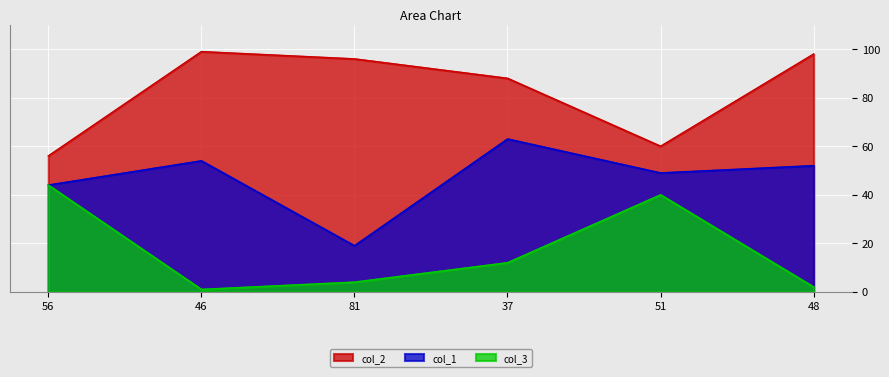

What position from the left is 51?

5